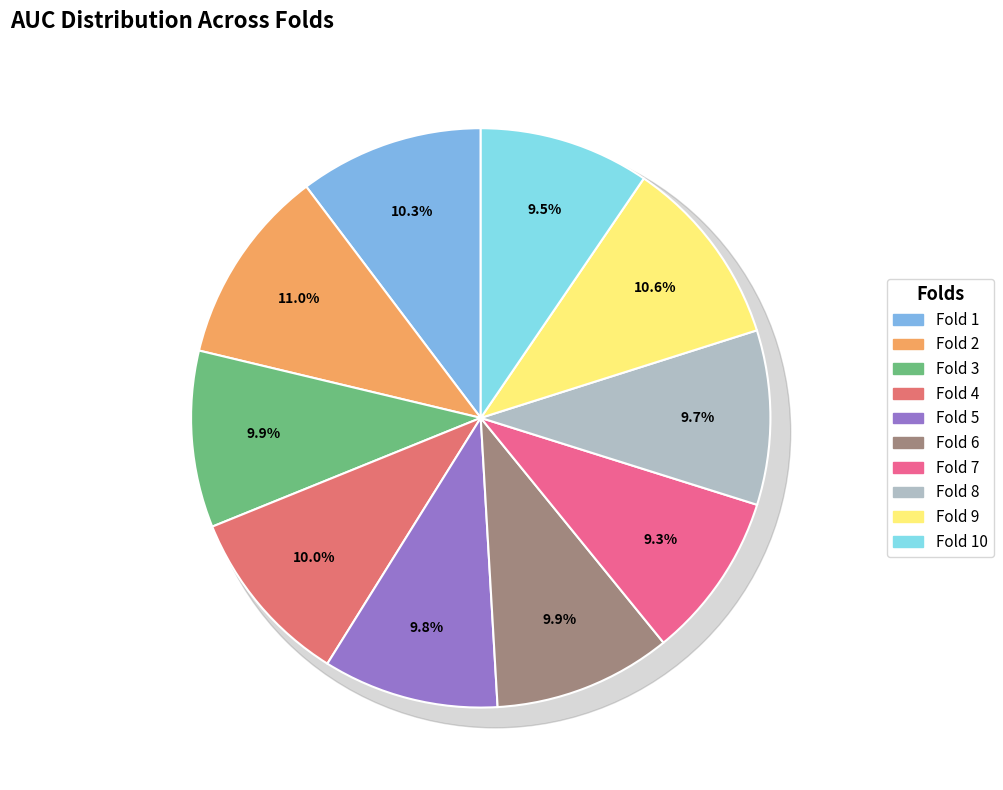

Combined, do Fold 7 and Fold 10 account for over 50%?

No